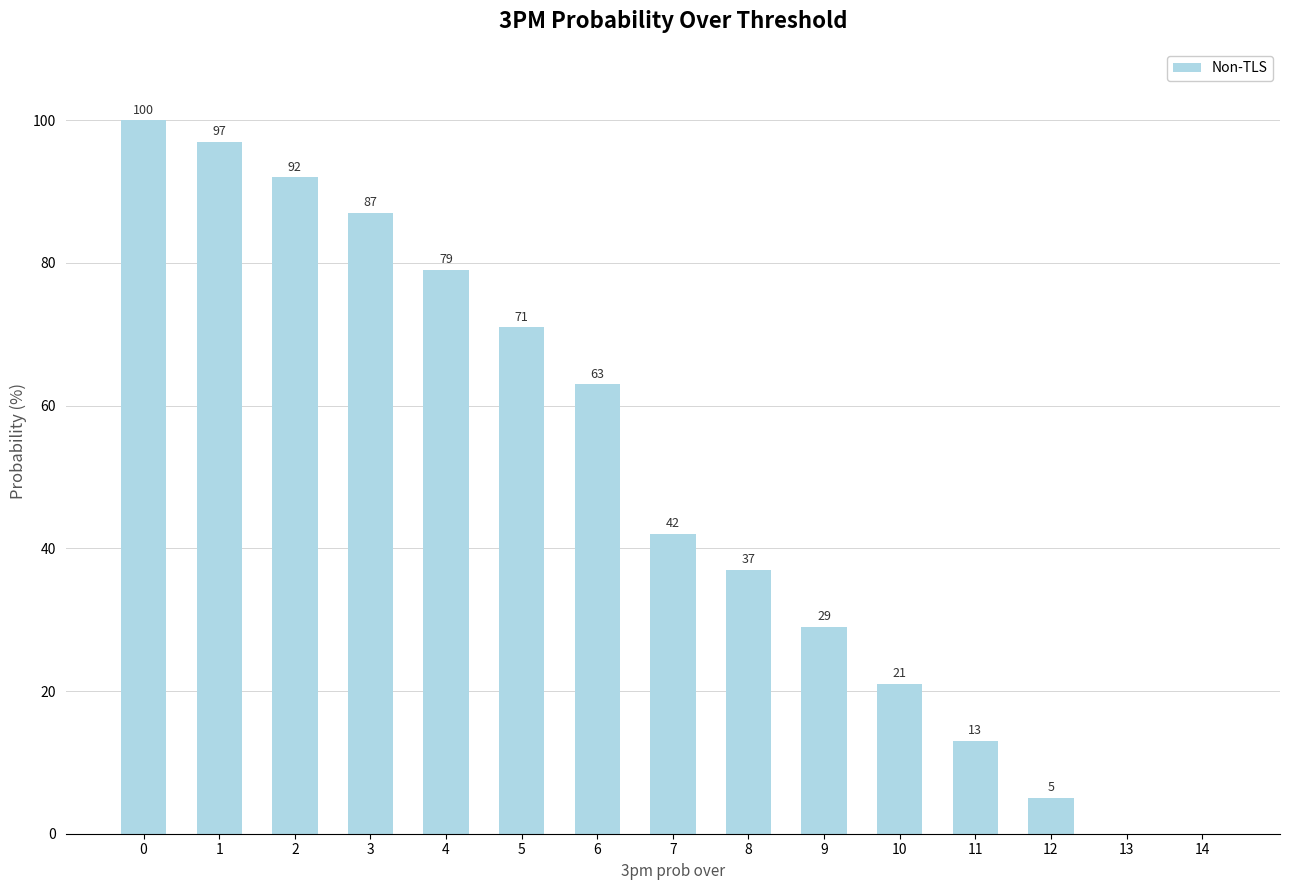

Which has a higher value, 4 or 2?

2